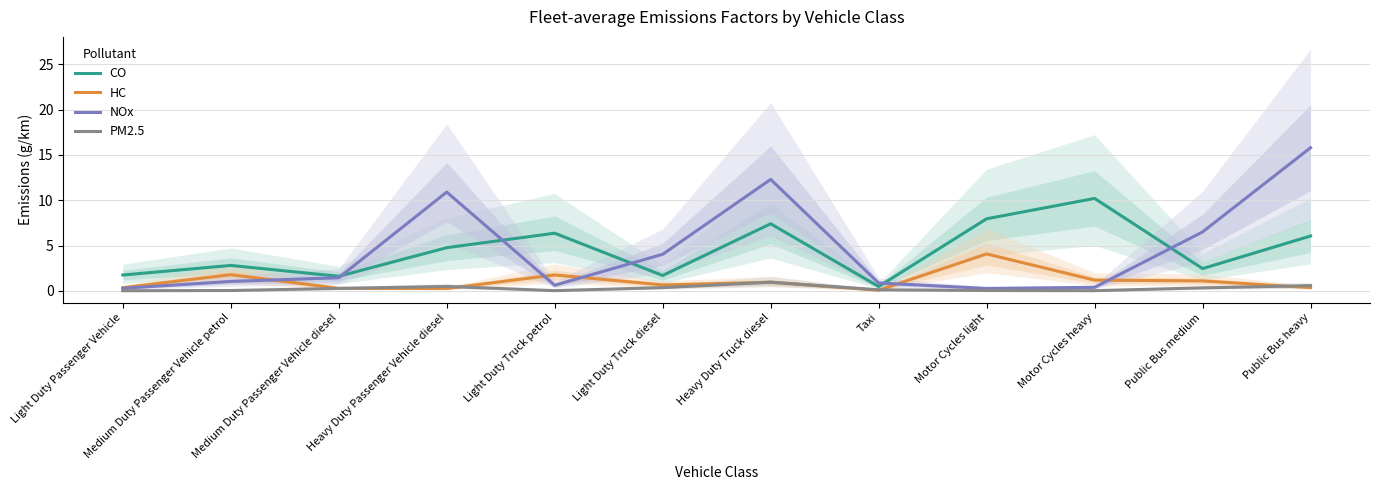

What is the label of the 2nd point from the right?

Public Bus medium